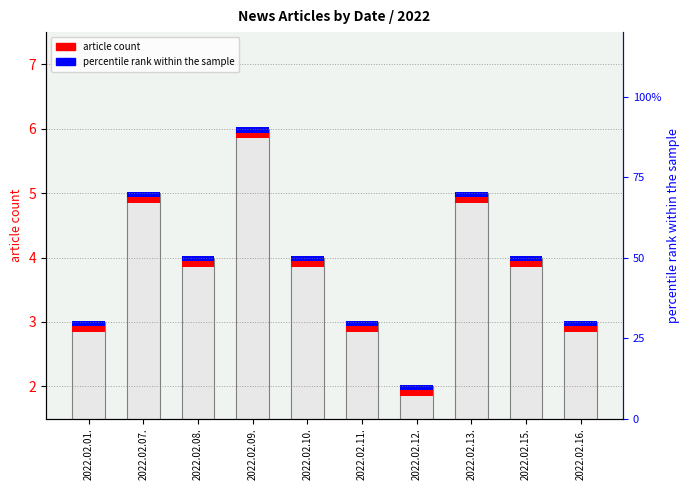

The chart shows a value of 5 at 2022.02.13.. True or false?

True